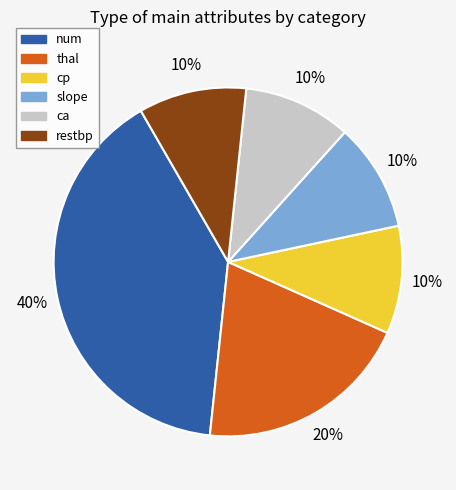

Is there any slice that represents more than half of the pie?

No